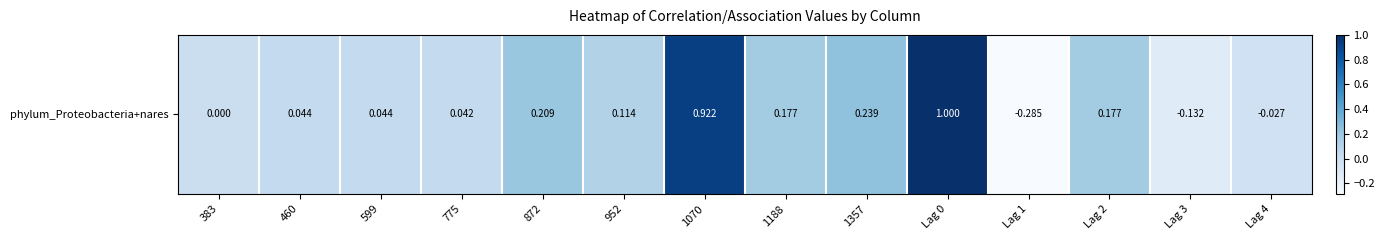

Is it true that the value at 1357 is 0.2?

True